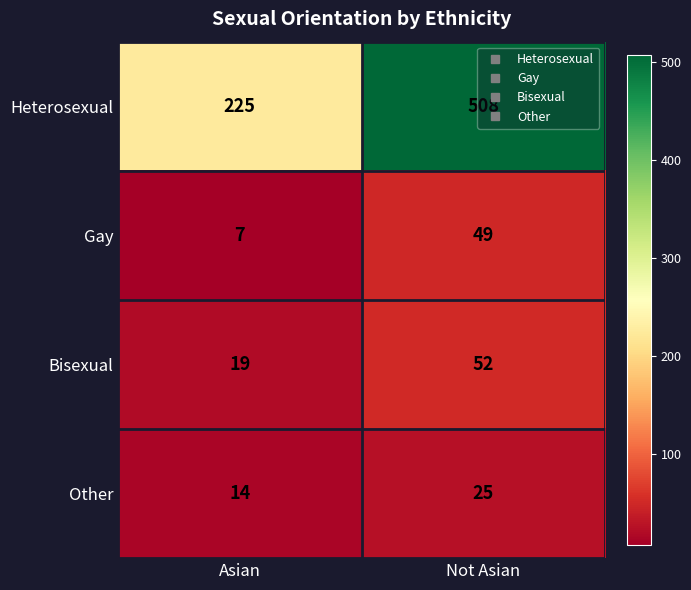

How many distinct data groups are displayed?

4